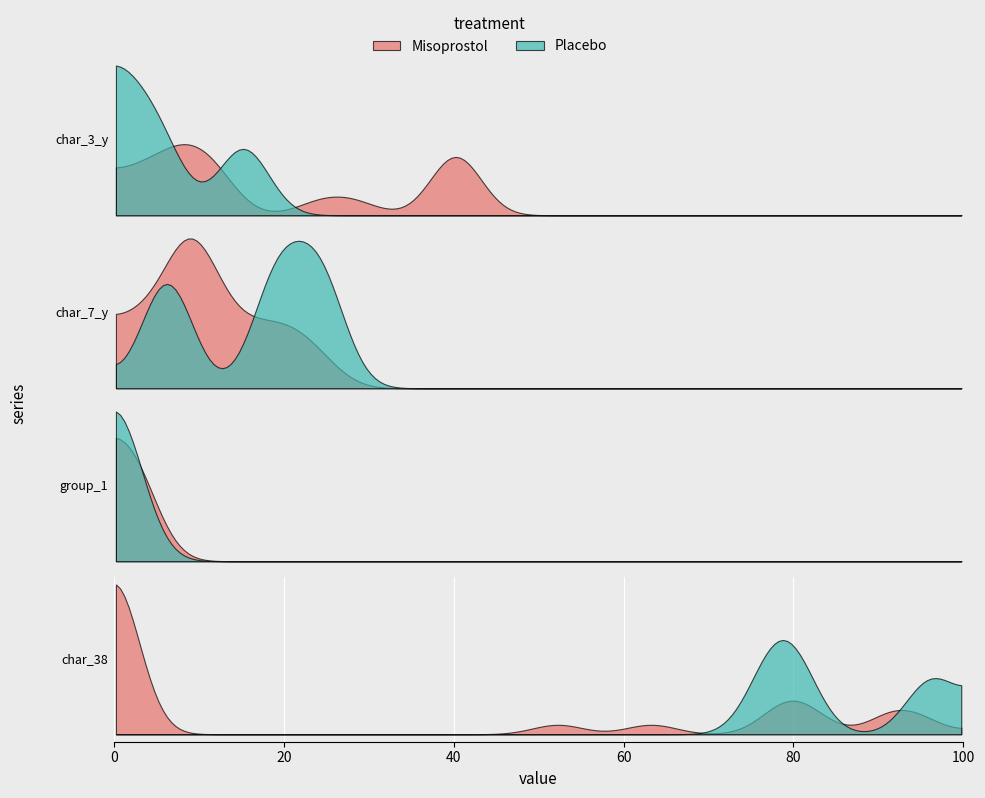

The value of char_3_y at 734307 is 5. True or false?

False